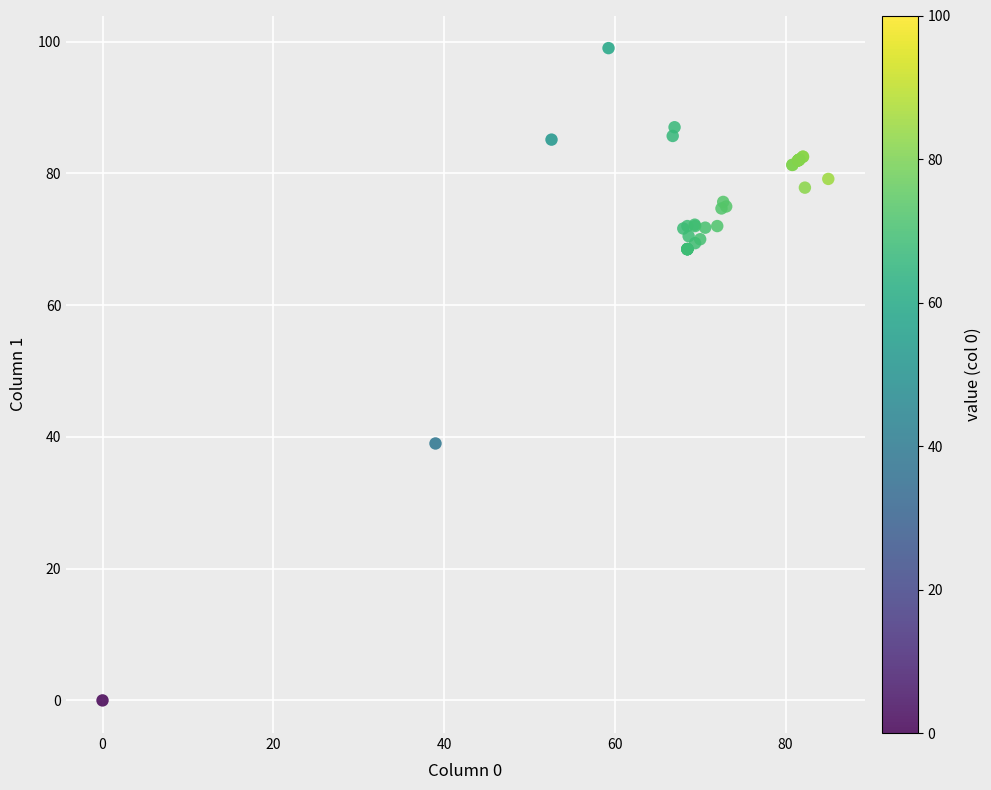

What Y value in the scatter plot is closest to 49?

39.0